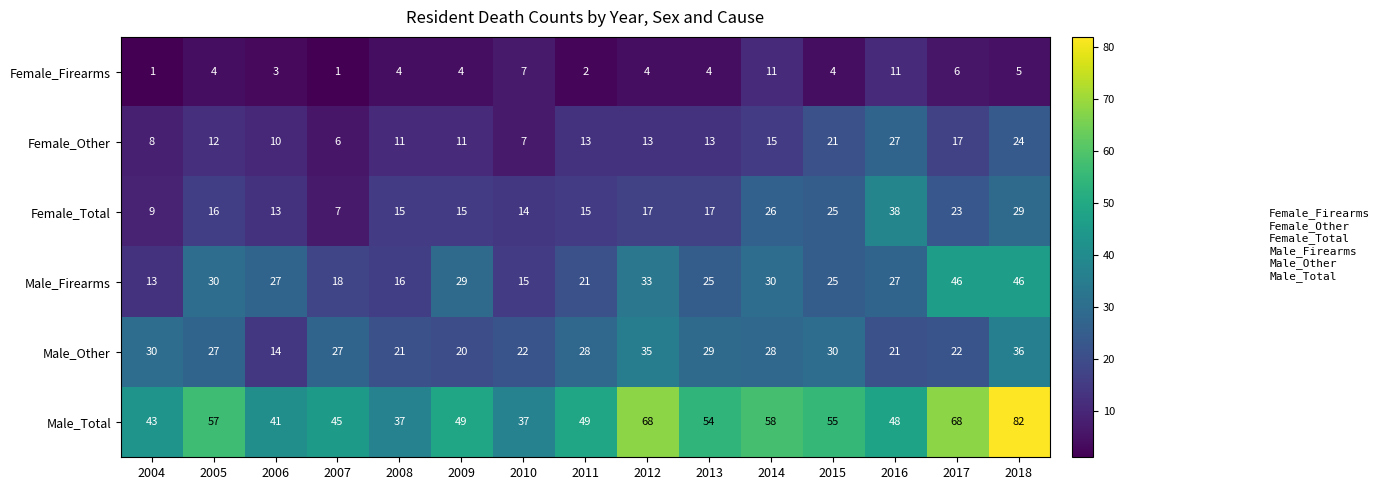

Rank the series at 2008 from highest to lowest value.

Male_Total, Male_Other, Male_Firearms, Female_Total, Female_Other, Female_Firearms